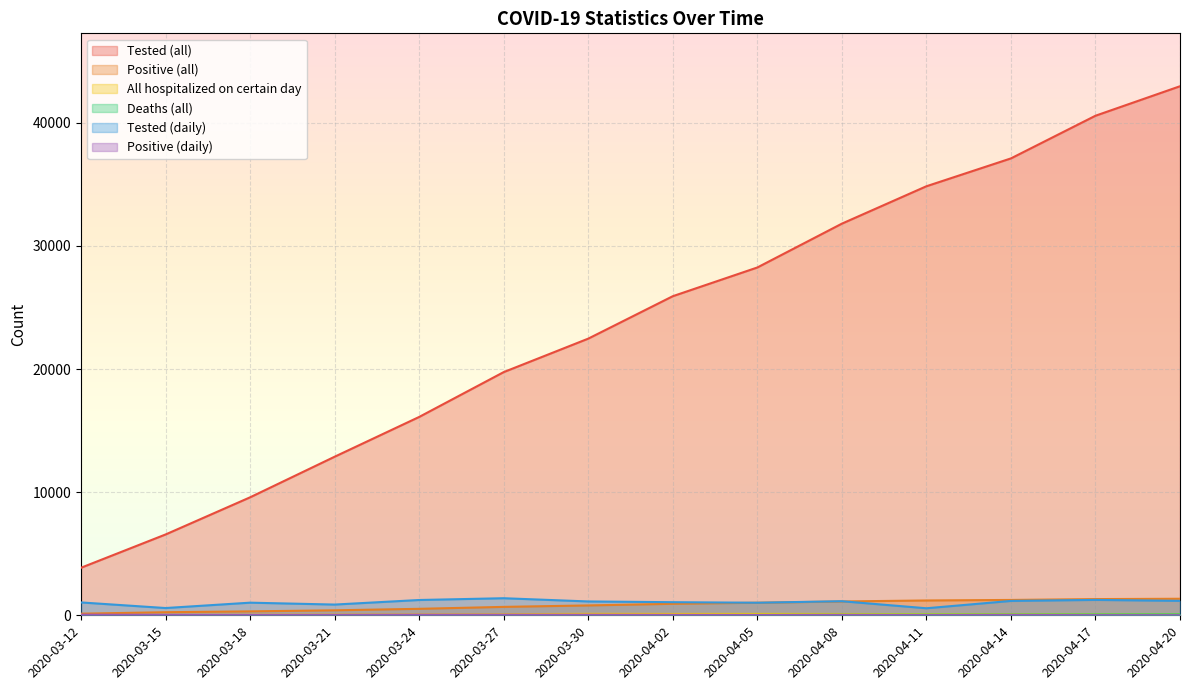

What position from the right is 2020-04-17?

2